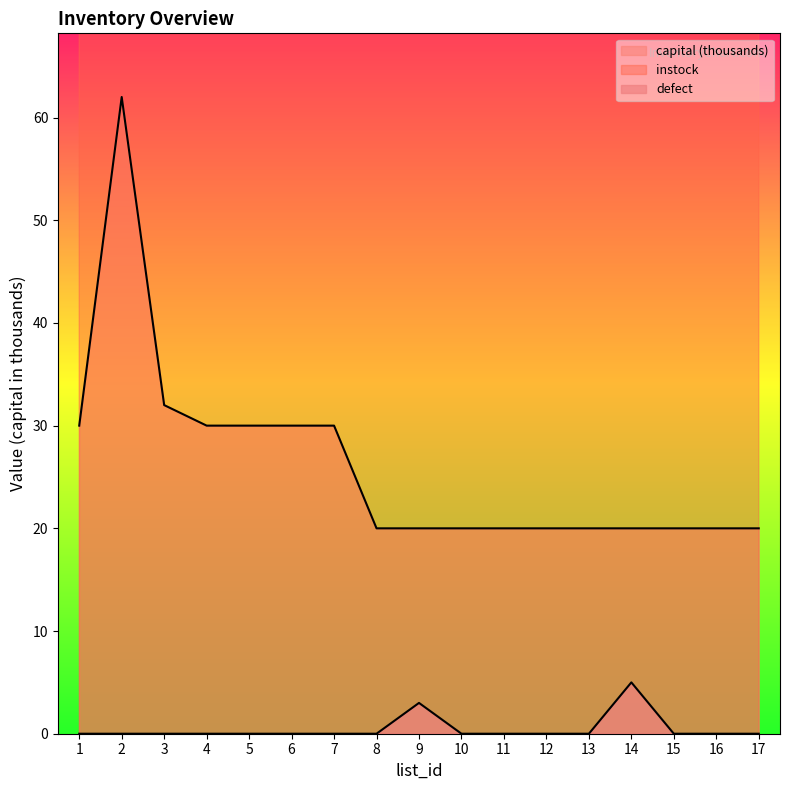

In instock, how many points are lower than both neighbors (excluding endpoints)?

2